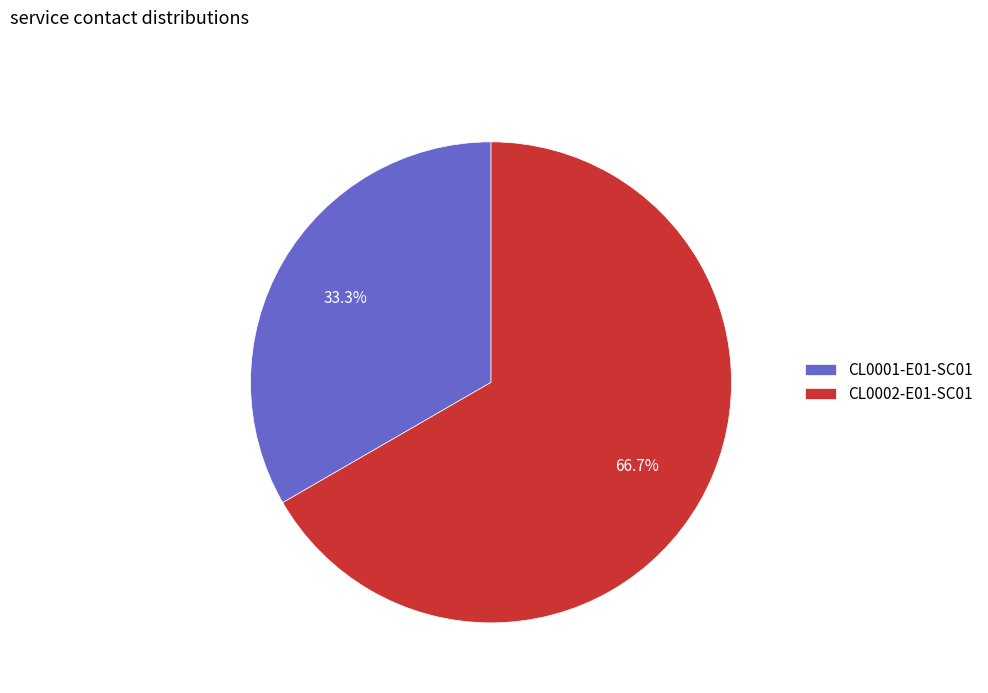

The CL0002-E01-SC01 slice represents 67% of the pie. True or false?

True